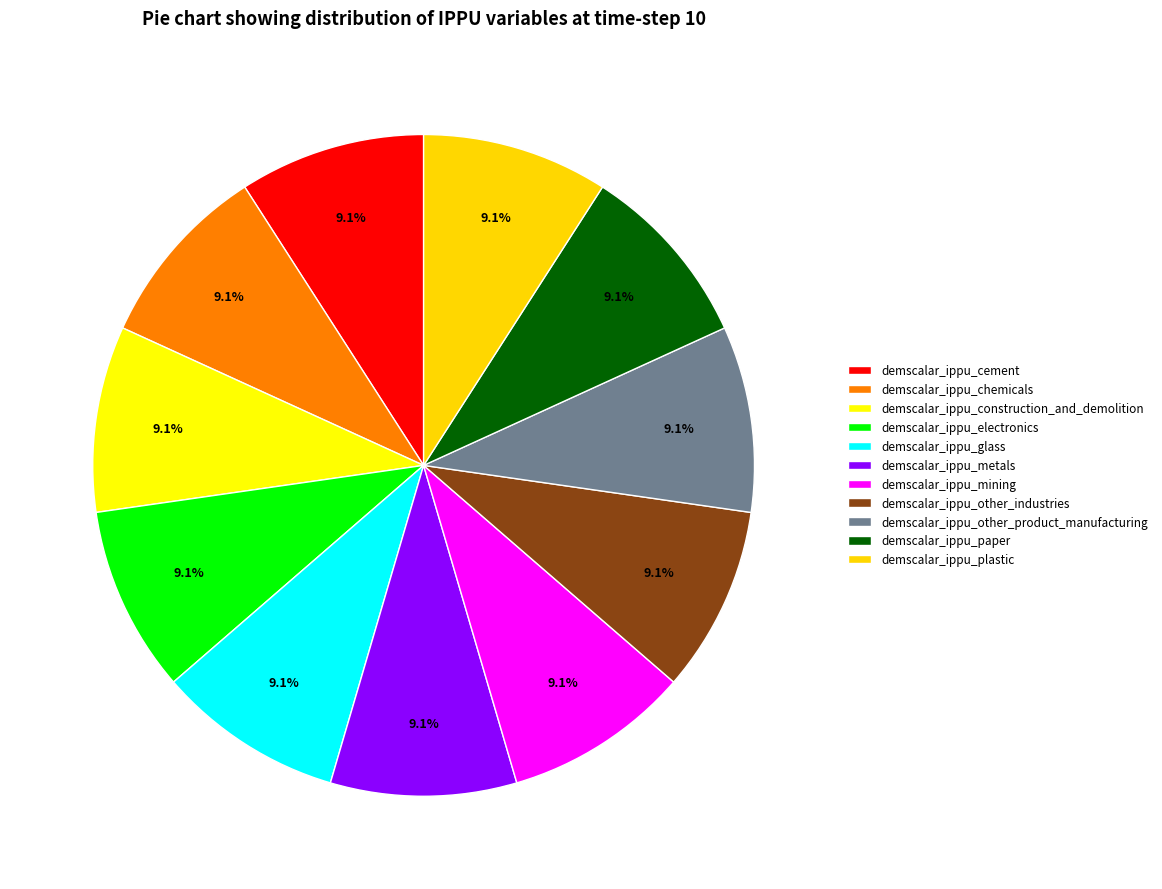

The demscalar_ippu_glass slice represents 9% of the pie. True or false?

True